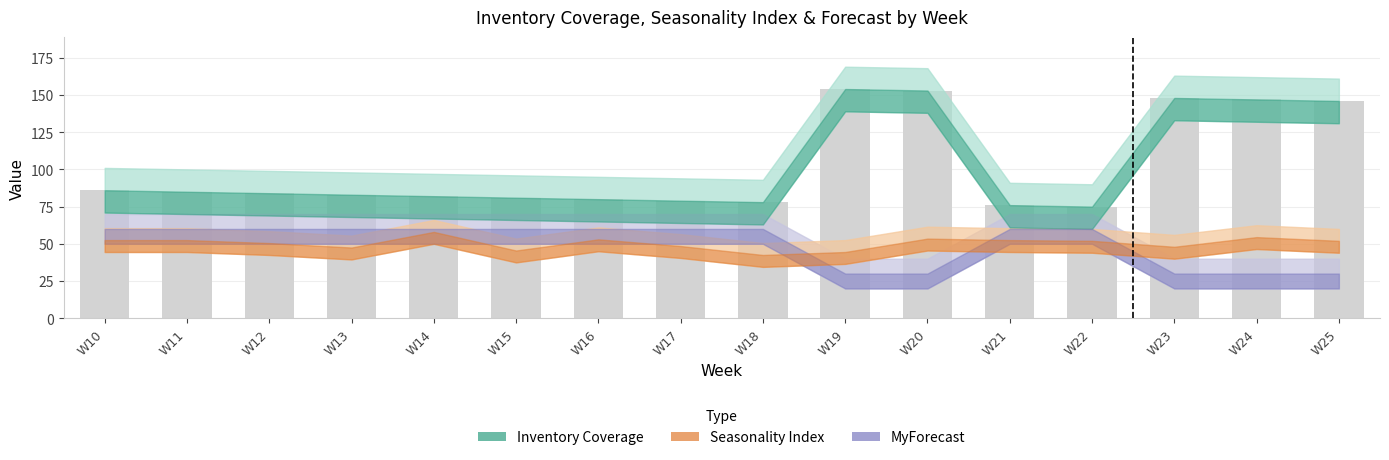

What is the difference between the second highest and second lowest values?

77